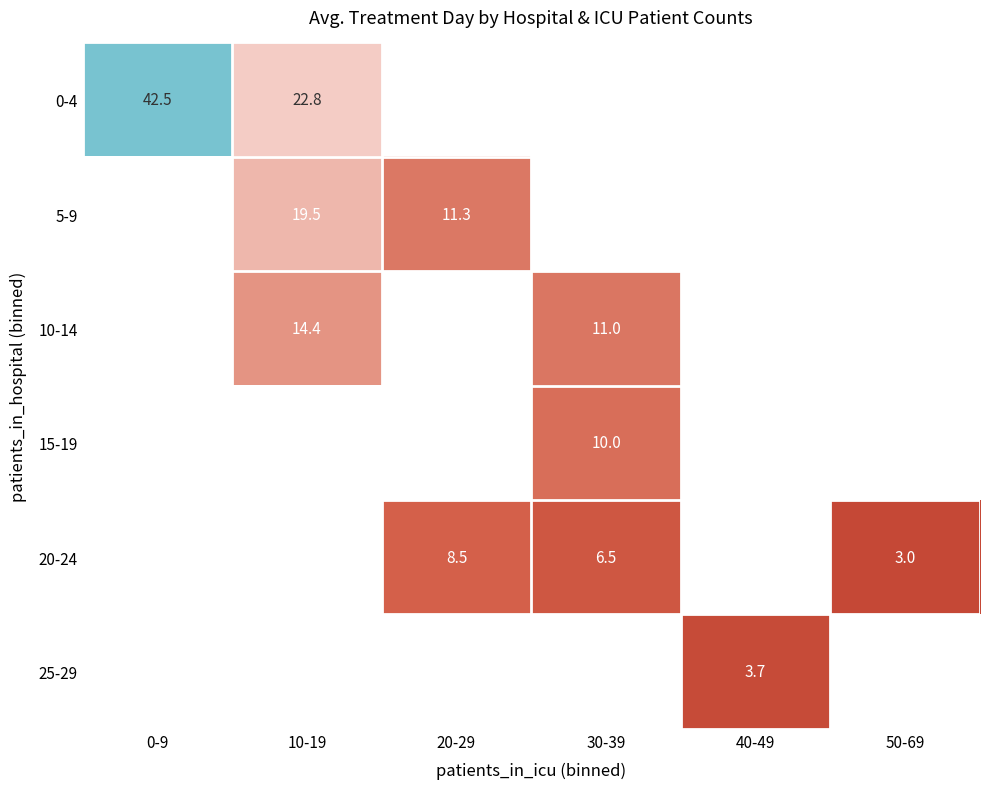

How many positive values does the 0-4 series have?

2